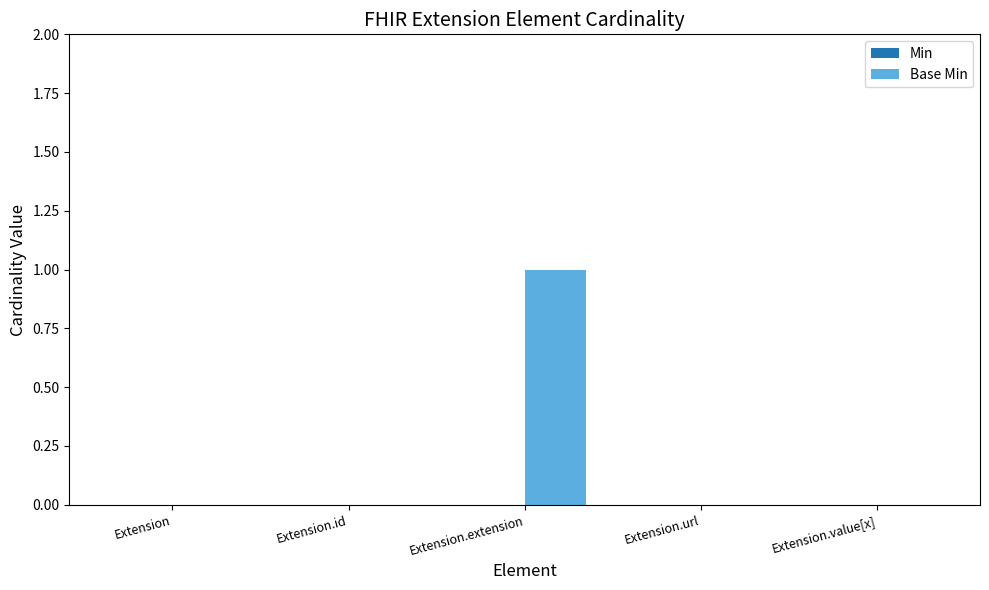

Which has a higher value, Extension.url or Extension.extension?

Extension.extension